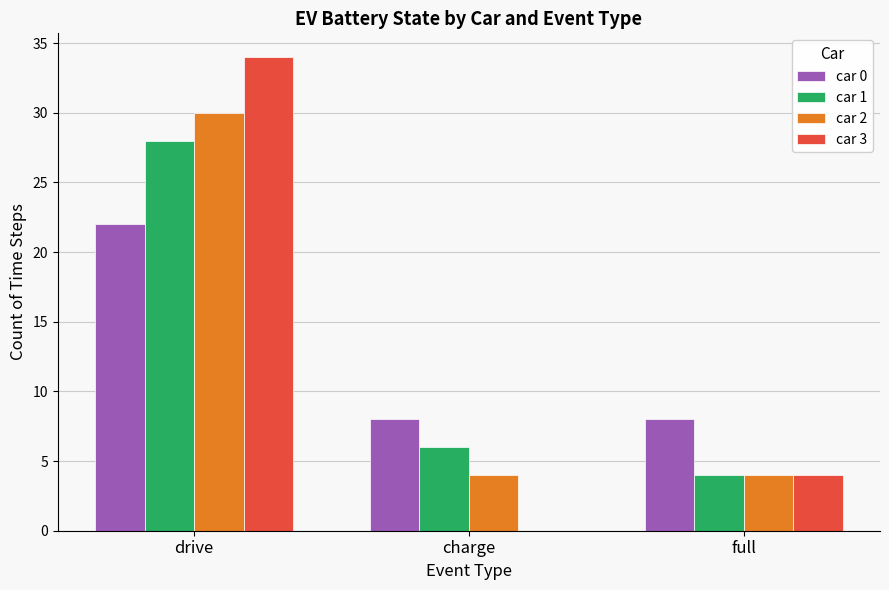

Reading left to right, transcribe all the data shown in this chart.

car 0: 22	8	8
car 1: 28	6	4
car 2: 30	4	4
car 3: 34	0	4